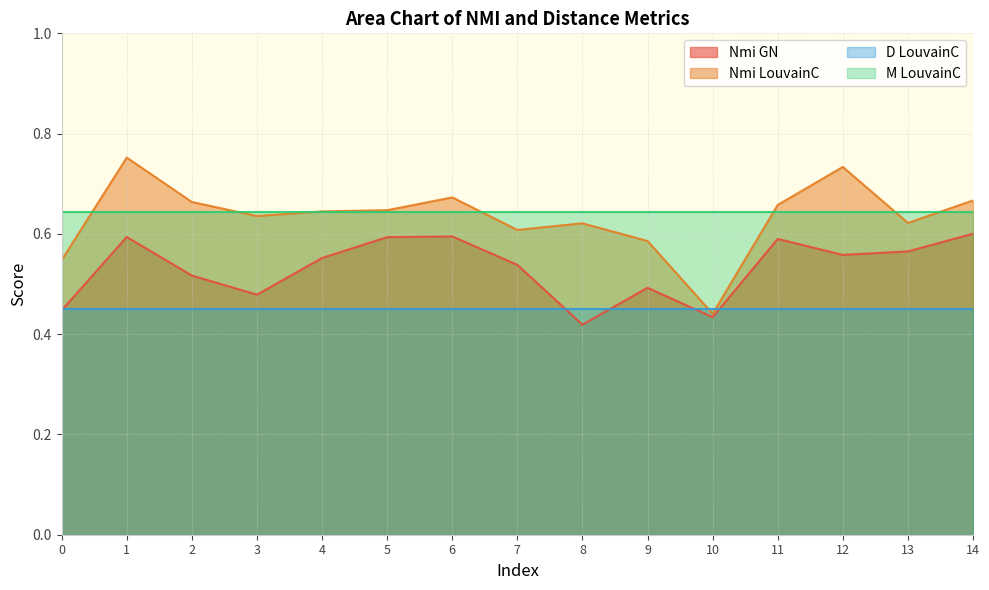

Is the value of Nmi GN at 12 greater than the value of Nmi LouvainC at 5?

No